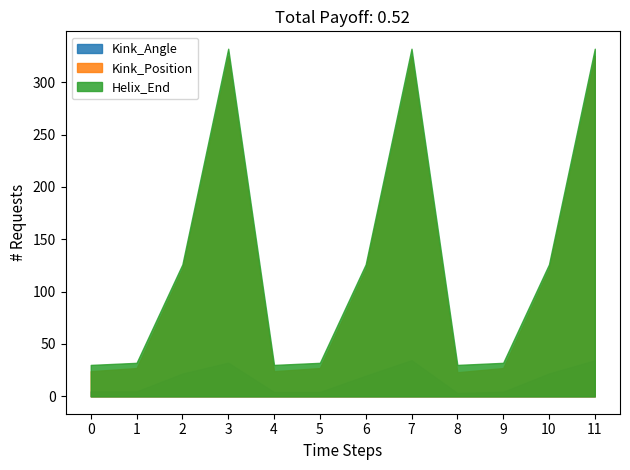

The Helix_End series shows 9.8 at 20. True or false?

False